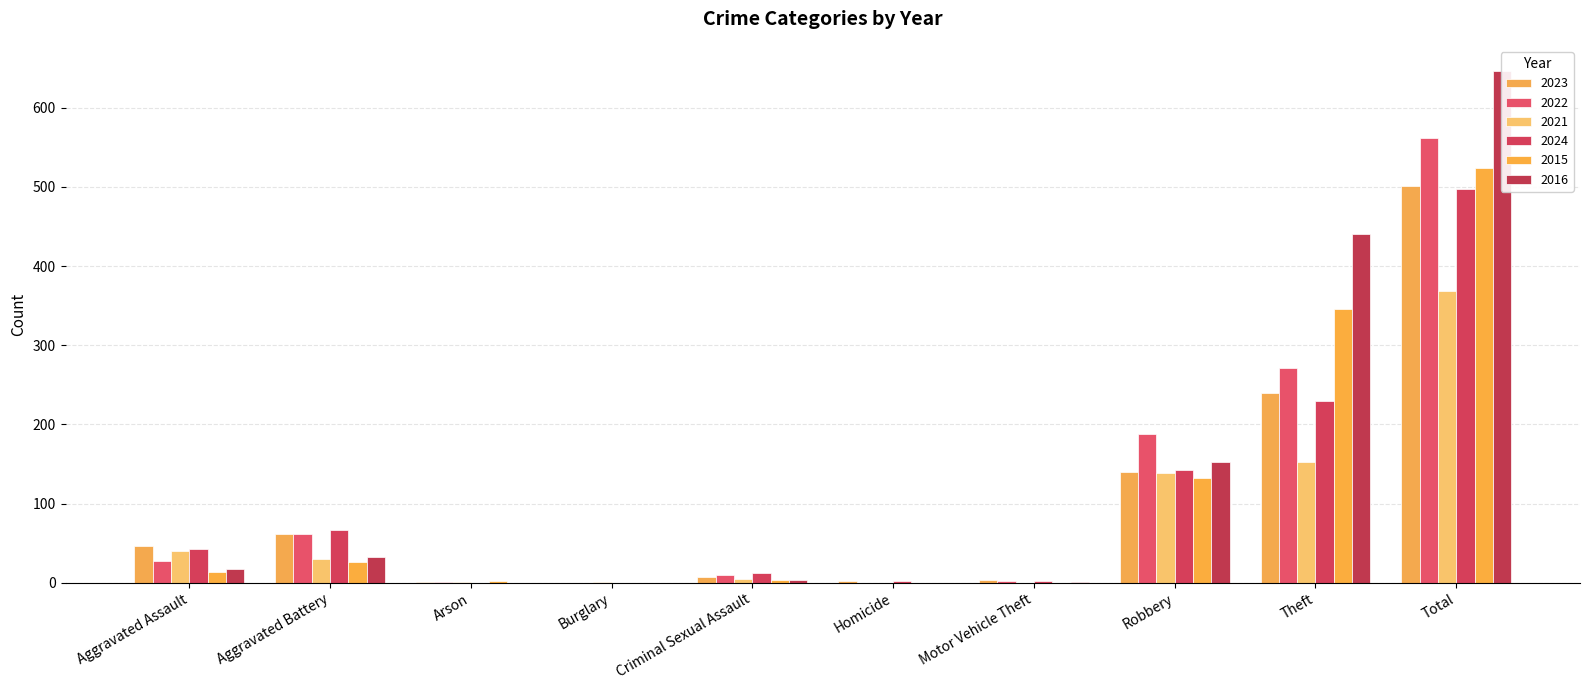

Rank the categories by 2016 value from highest to lowest.

Total, Theft, Robbery, Aggravated Battery, Aggravated Assault, Criminal Sexual Assault, Motor Vehicle Theft, Arson, Burglary, Homicide